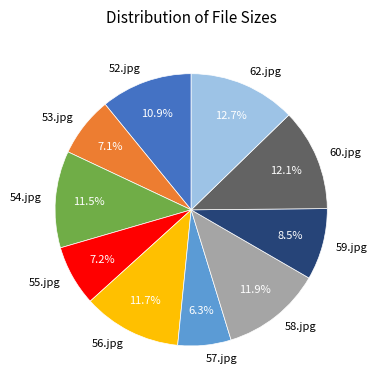

To the nearest percent, what is the difference between the largest and smallest slice percentages?

6%